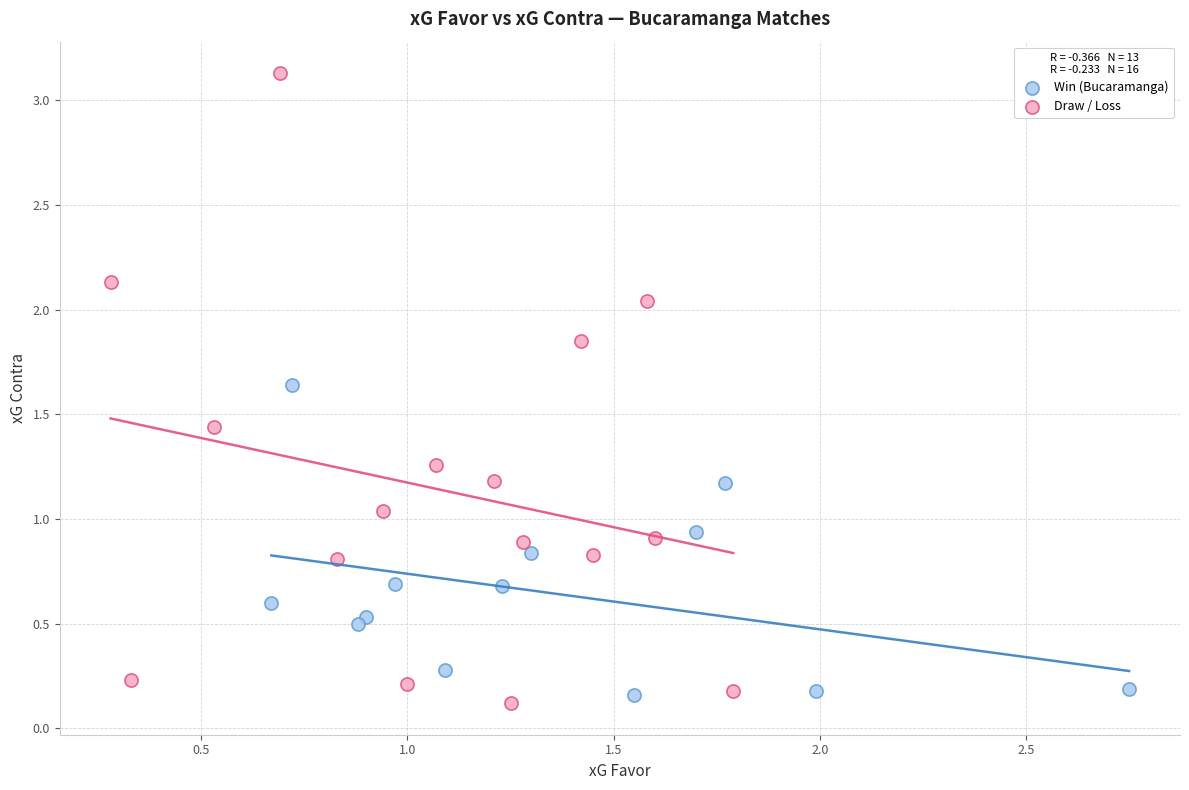

Which series contains the lowest Y value?

Draw / Loss